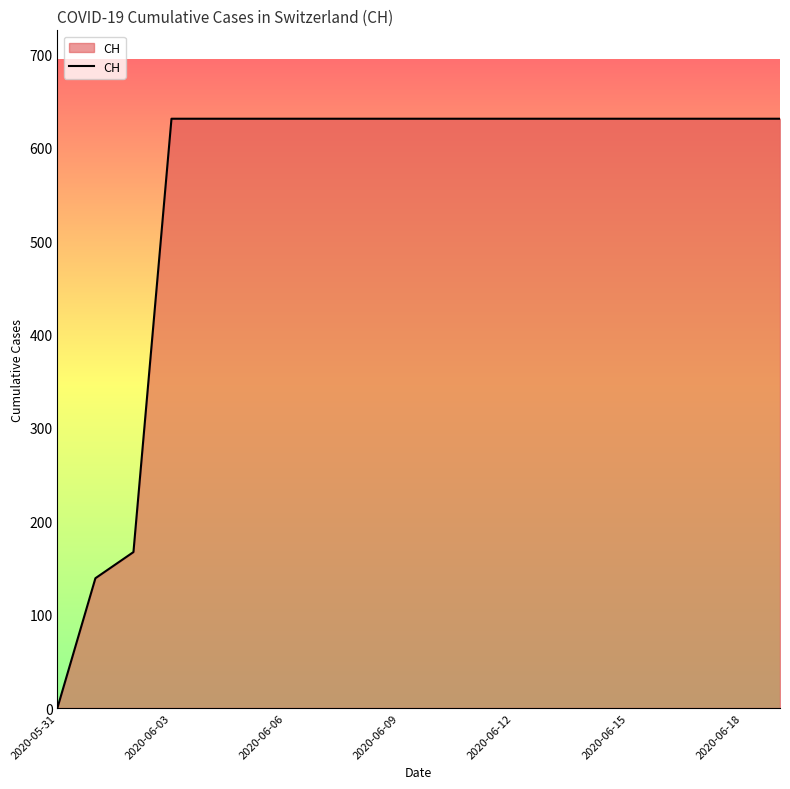

What is the maximum value shown in the chart?

631